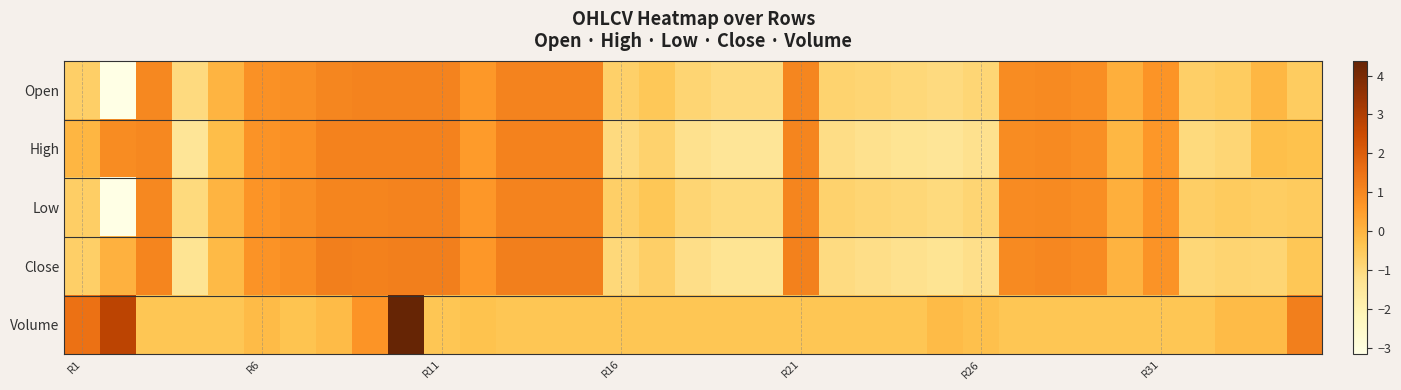

What is the smallest value displayed?

-3.2